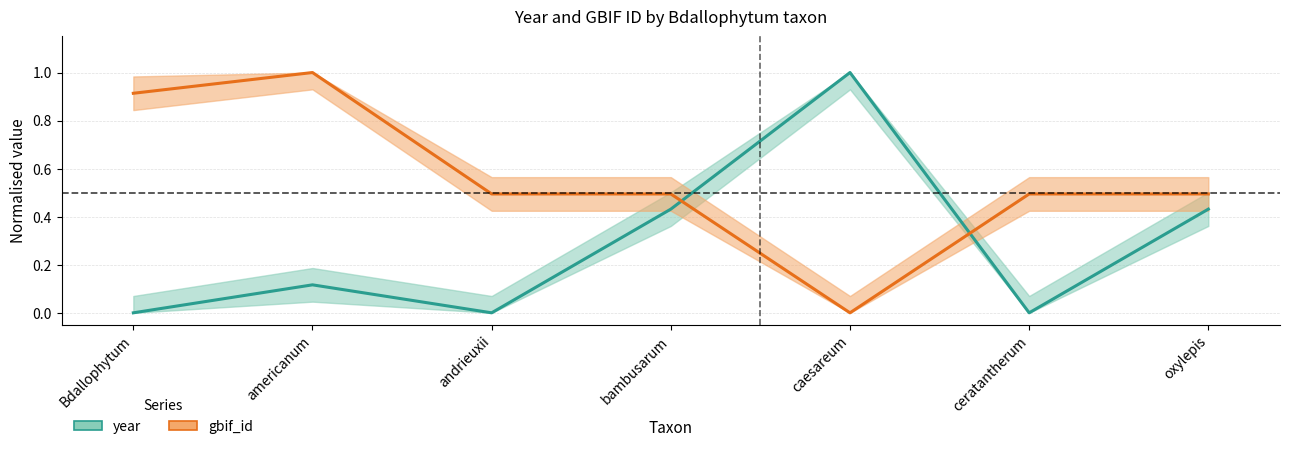

What is the difference between the gbif_id values at Bdallophytum and americanum?

0.1